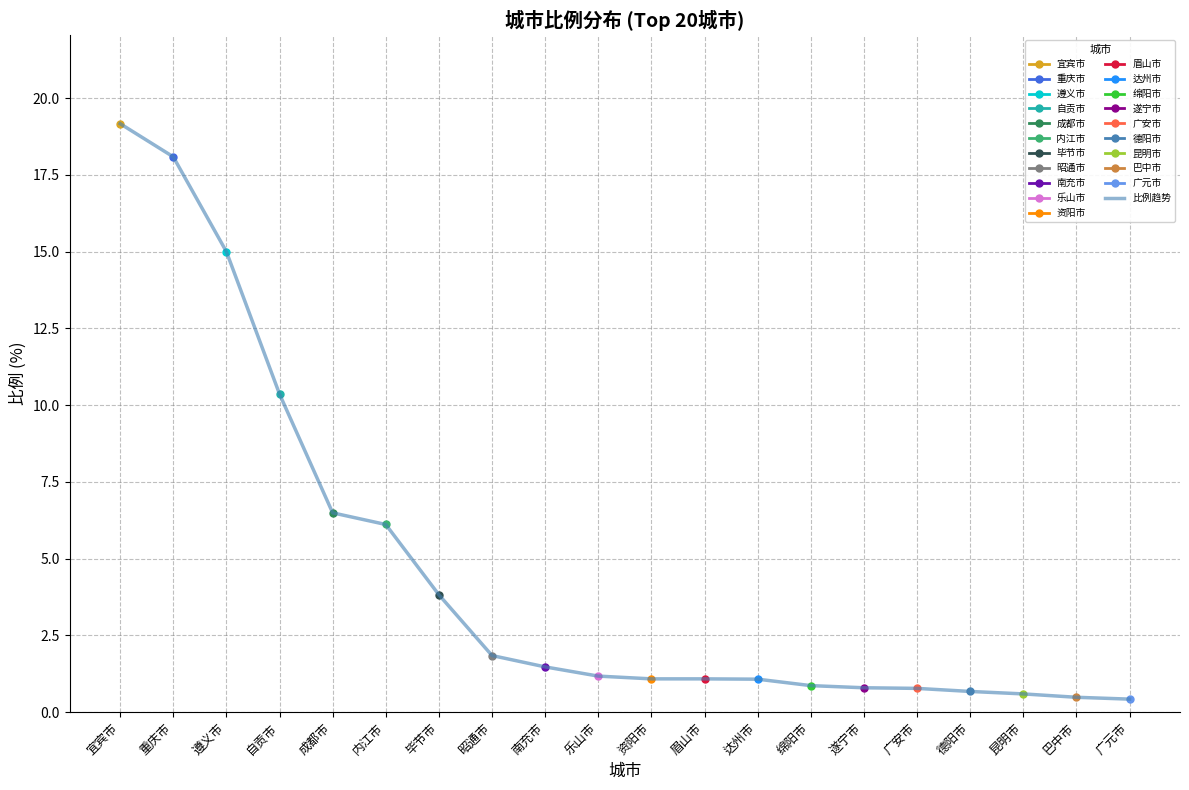

Rank the categories by value from highest to lowest.

宜宾市, 重庆市, 遵义市, 自贡市, 成都市, 内江市, 毕节市, 昭通市, 南充市, 乐山市, 资阳市, 眉山市, 达州市, 绵阳市, 遂宁市, 广安市, 德阳市, 昆明市, 巴中市, 广元市